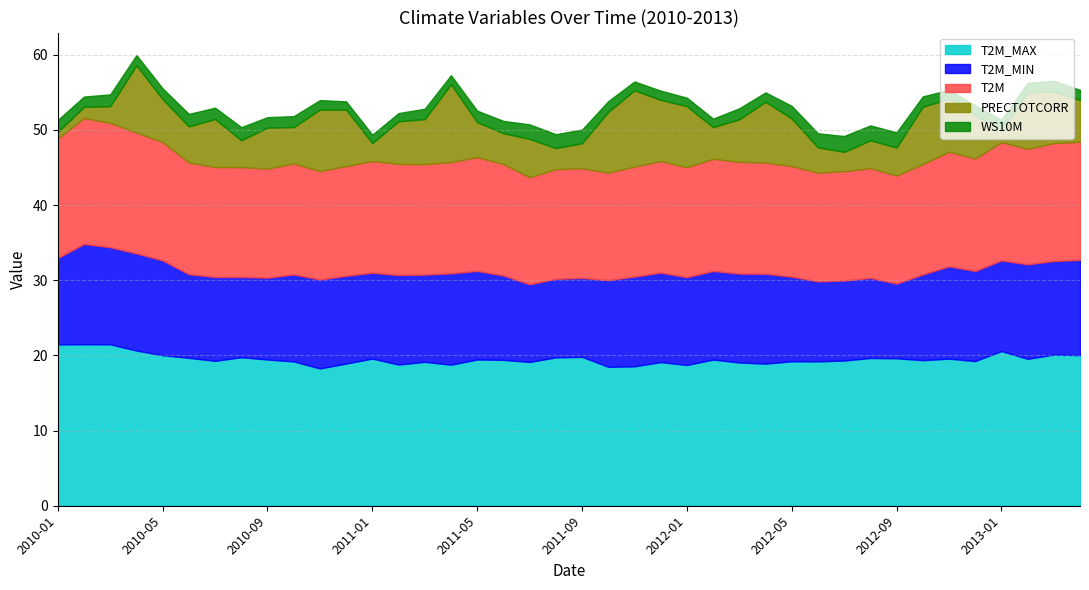

What is the difference between the highest and lowest values at 2011-09?

18.0